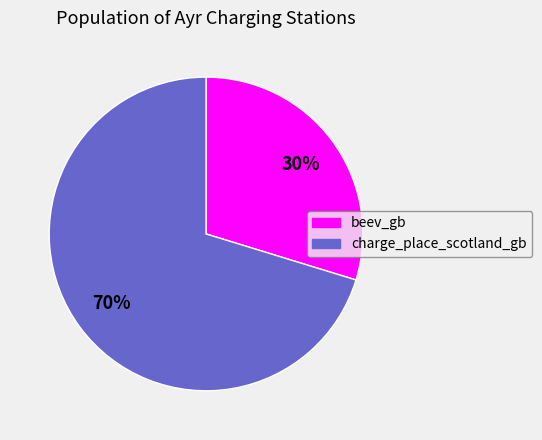

Rank the categories by value from lowest to highest.

beev_gb, charge_place_scotland_gb